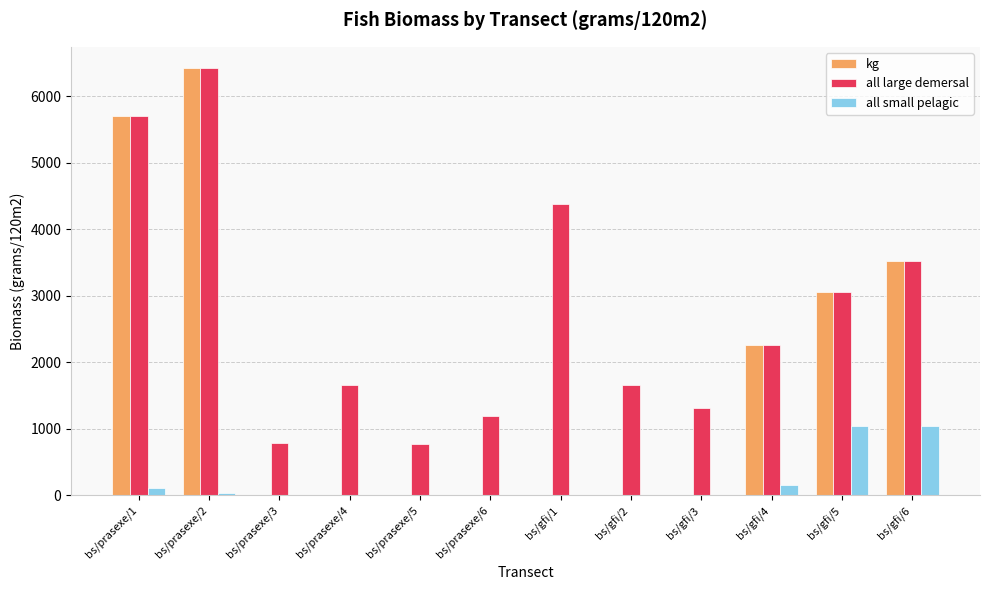

Between bs/prasexe/1 and bs/prasexe/5, which series saw the biggest shift?

kg